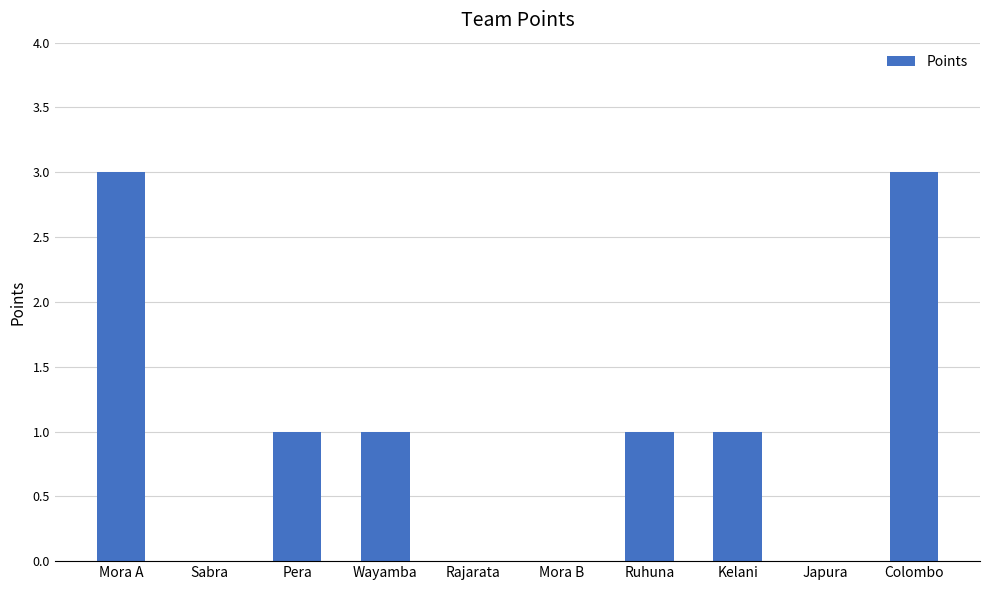

The value at Japura is 2. True or false?

False